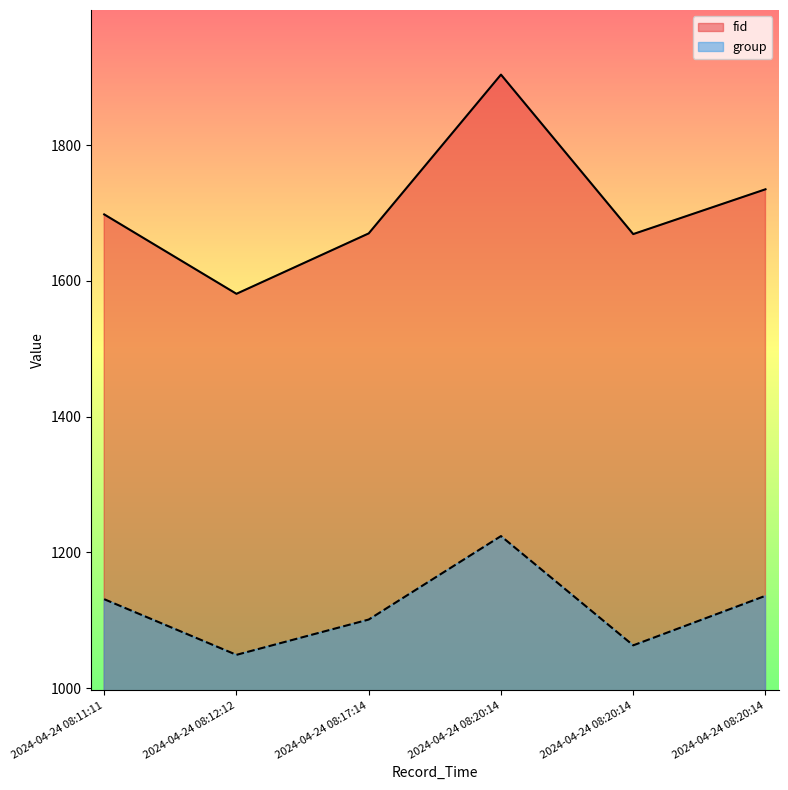

Rank the series by their maximum value, from lowest to highest.

group, fid